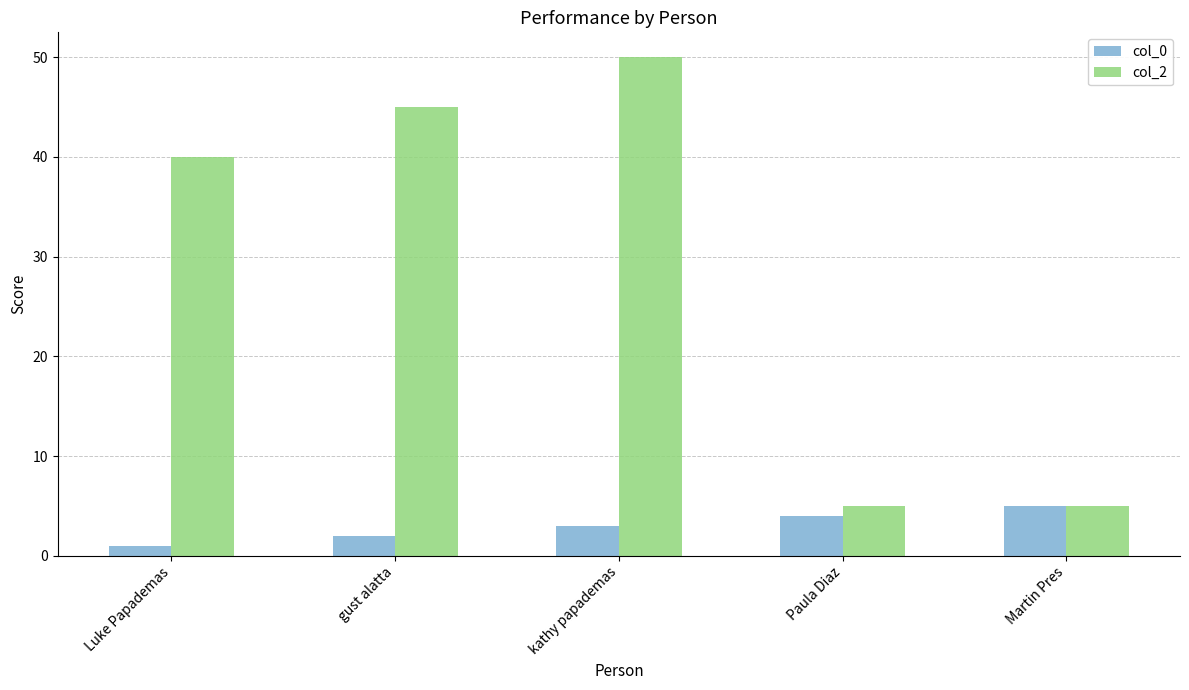

Count the number of categories in the chart.

5